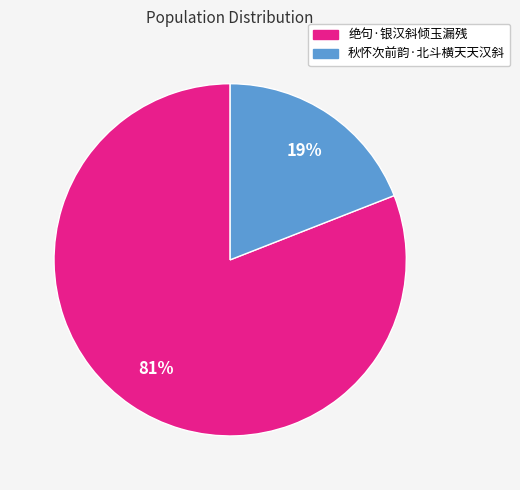

How many slices are in this pie chart?

2